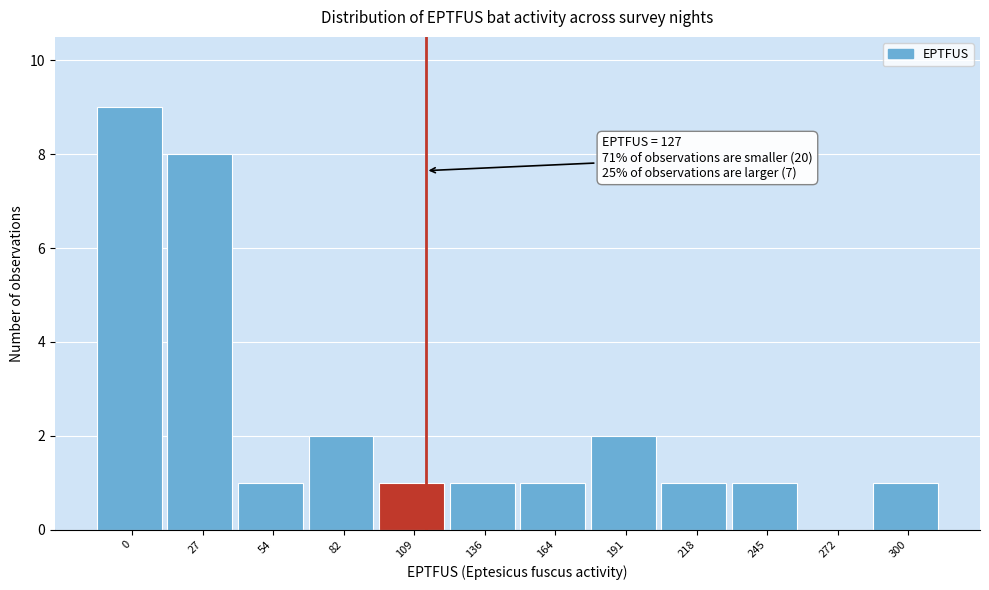

Reading left to right, transcribe all the data shown in this chart.

0=9	27=8	54=1	82=2	109=1	136=1	164=1	191=2	218=1	245=1	272=0	300=1